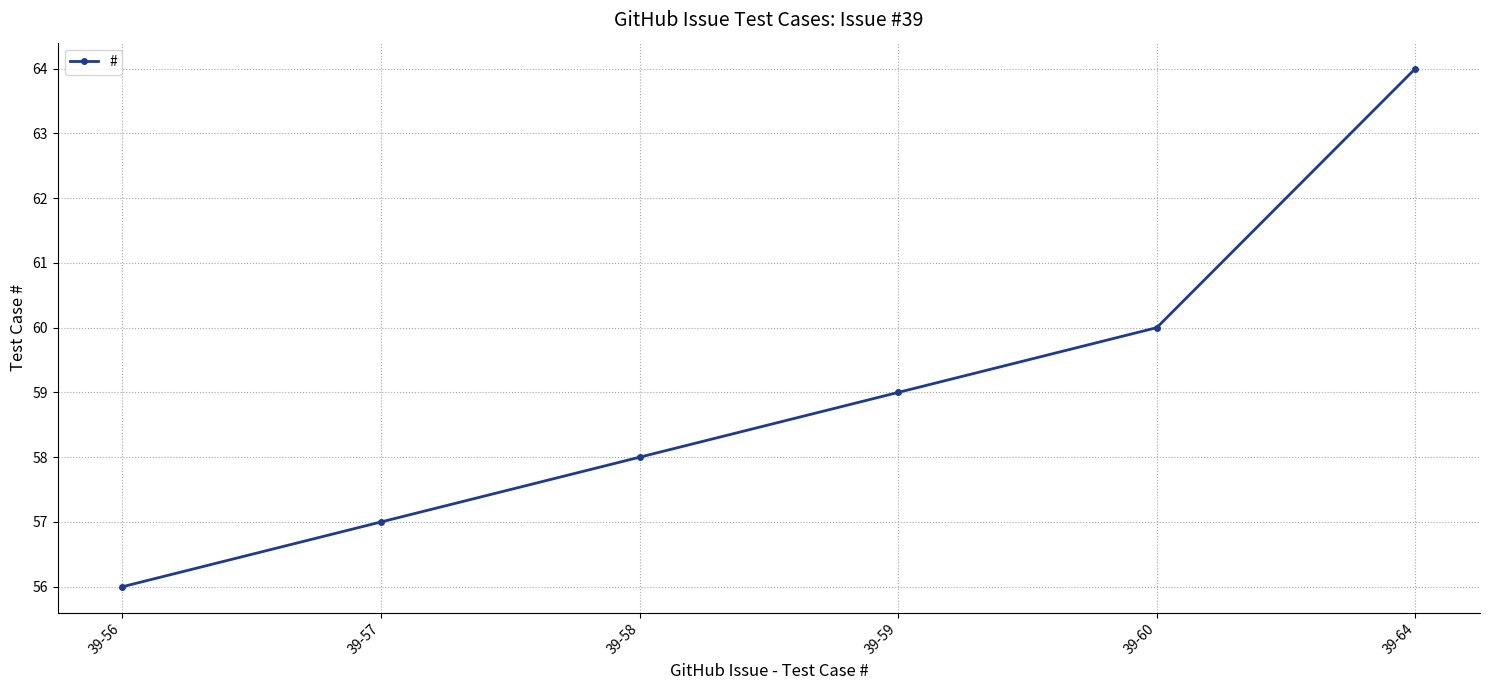

Reading right to left, transcribe all the data shown in this chart.

64	60	59	58	57	56